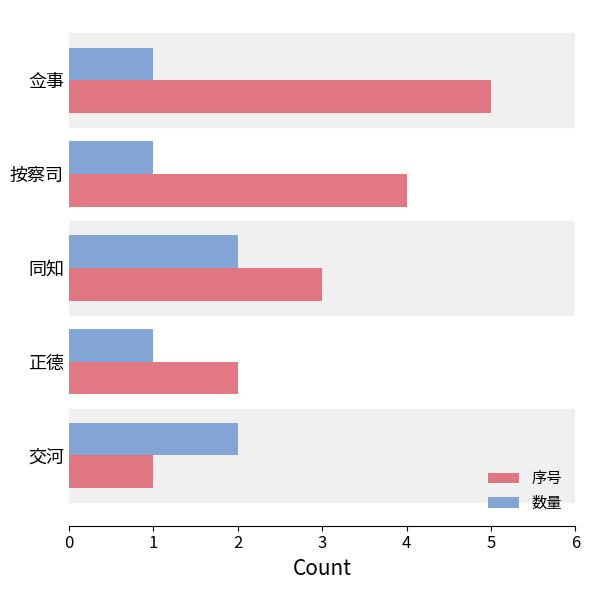

At which category is the sum across all series the highest?

佥事